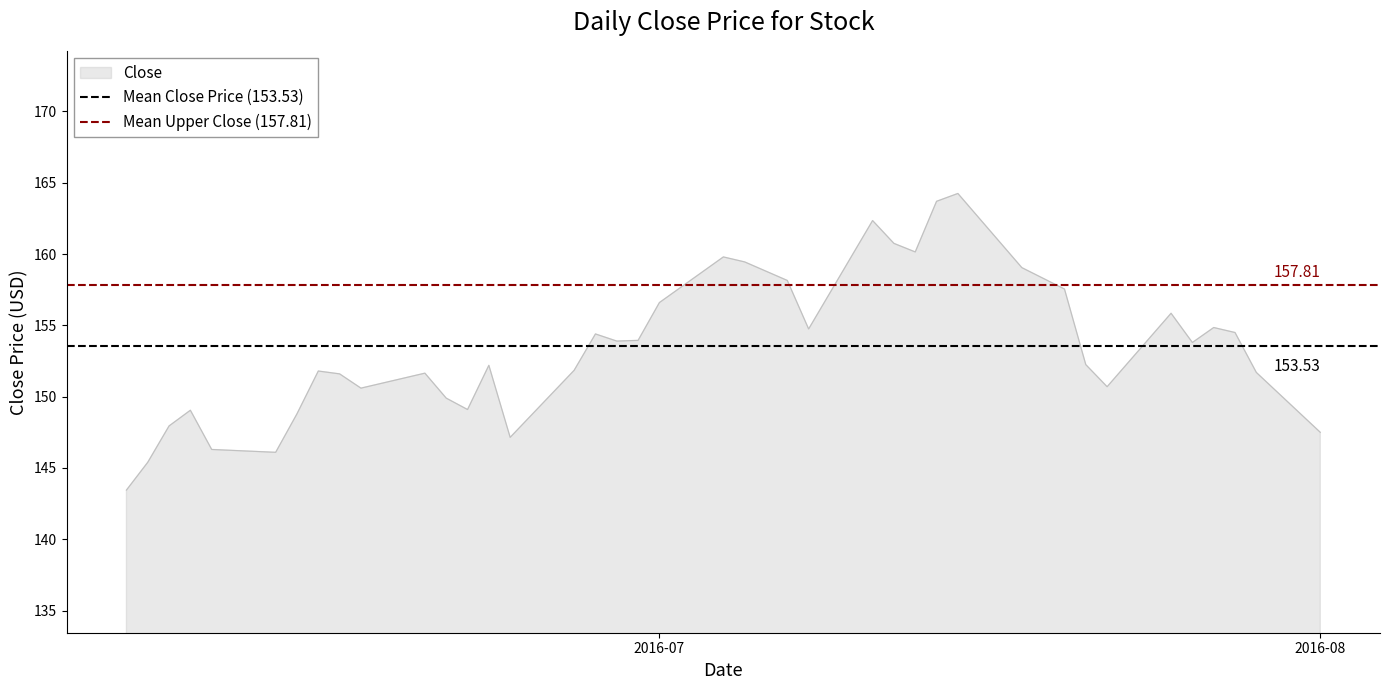

Which series has the largest total across all categories?

Mean Upper Close (157.81)